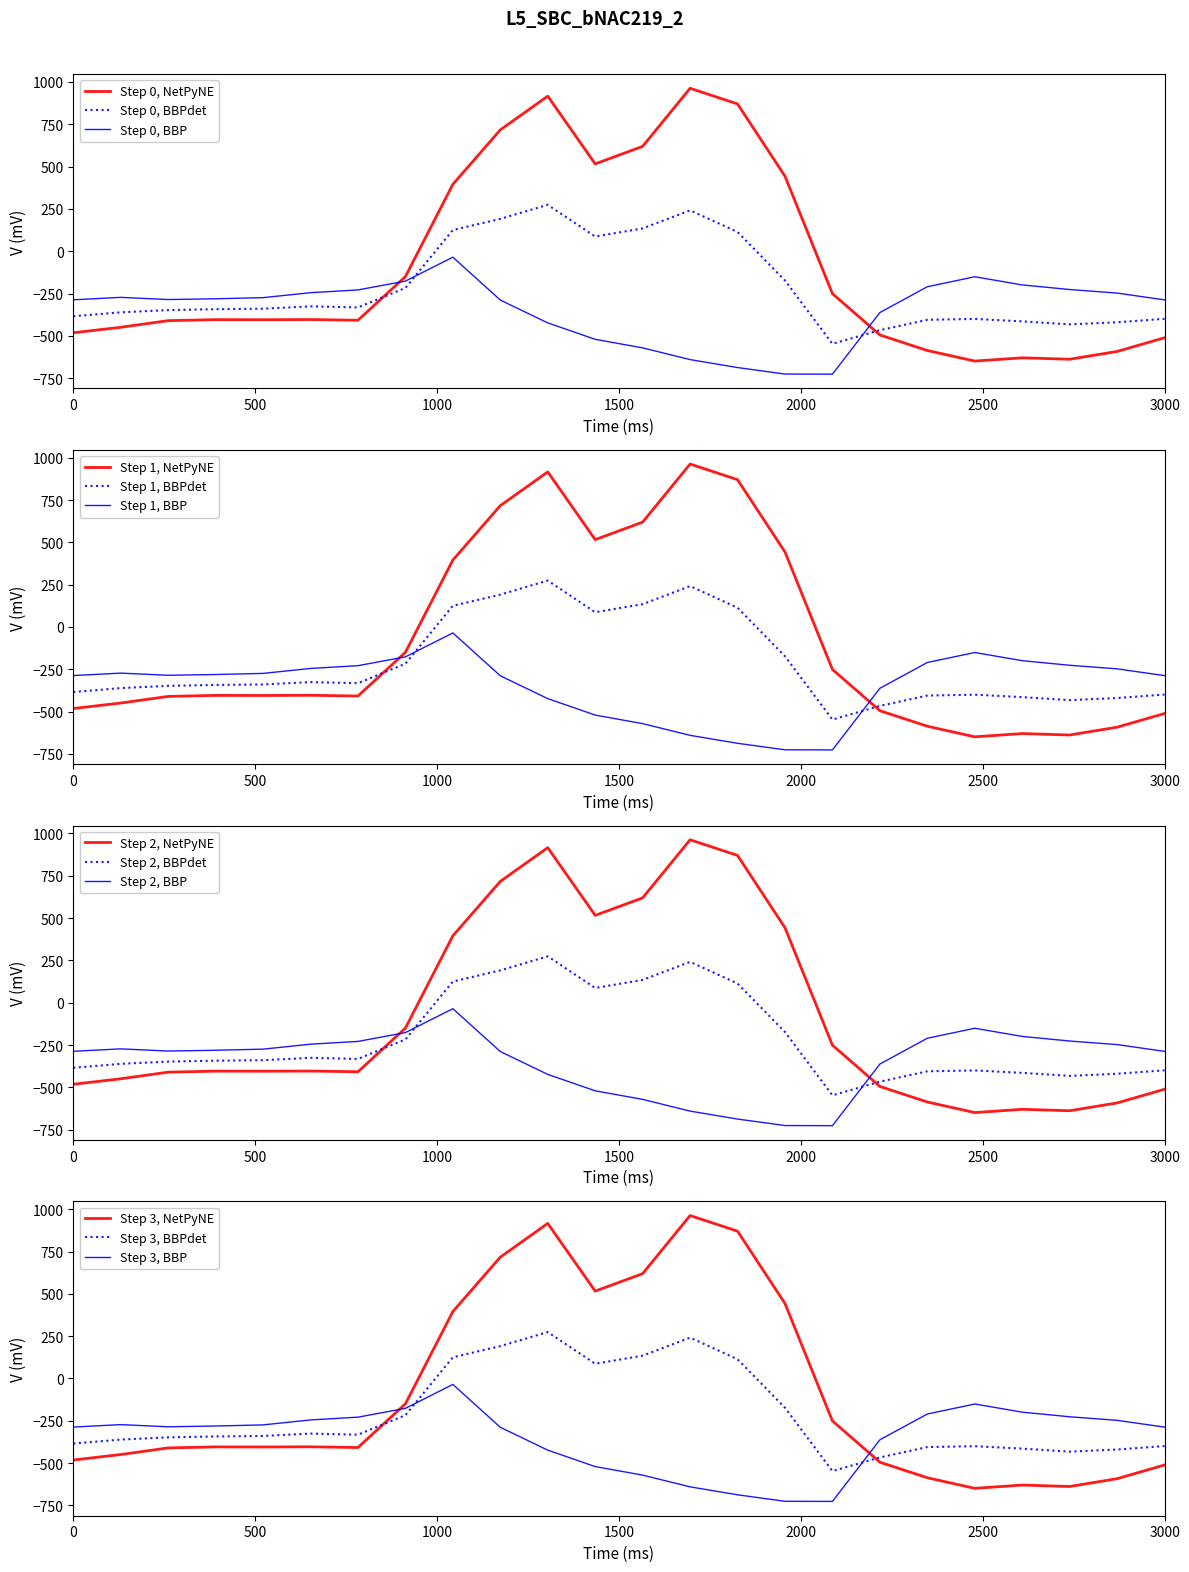

What is the highest value of the Step 0, NetPyNE series?

962.7